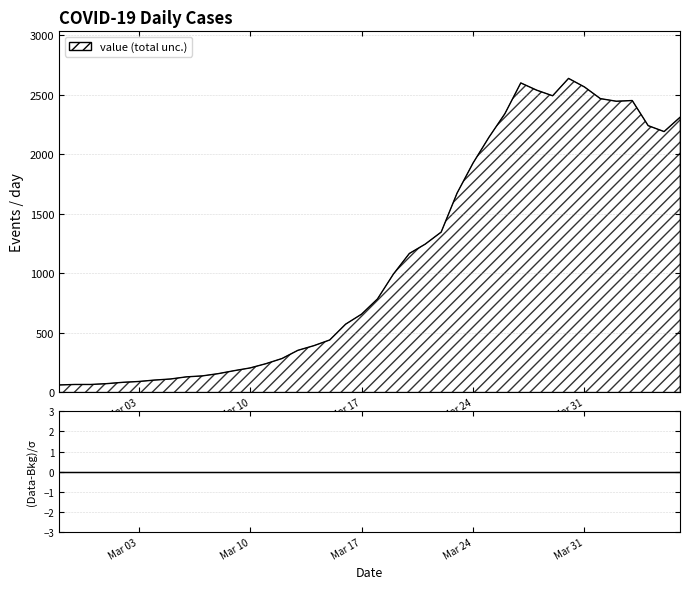

Read the value at 2020-03-18, to the nearest 10.

780